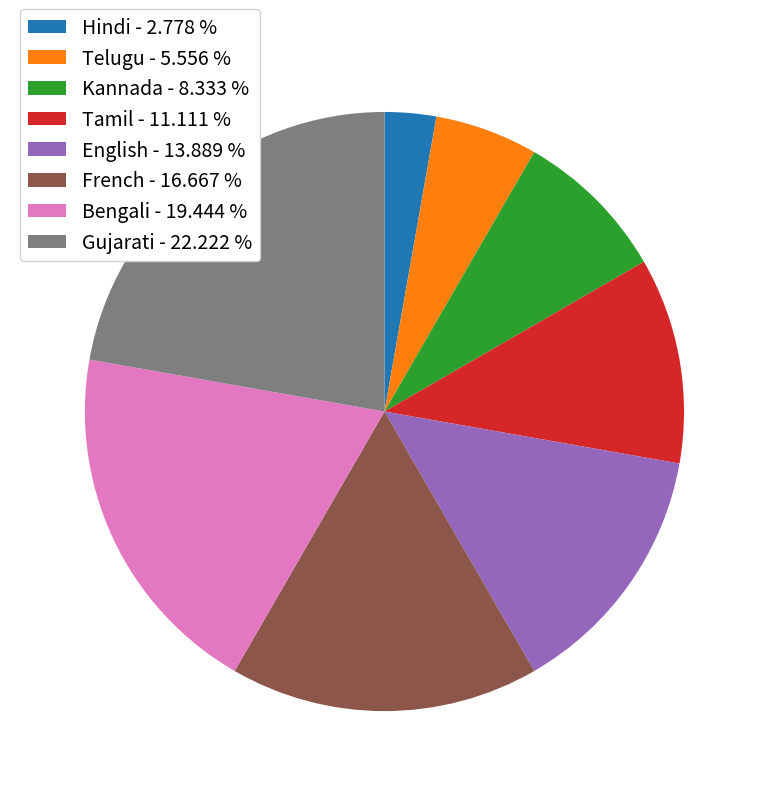

How many slices are in this pie chart?

8